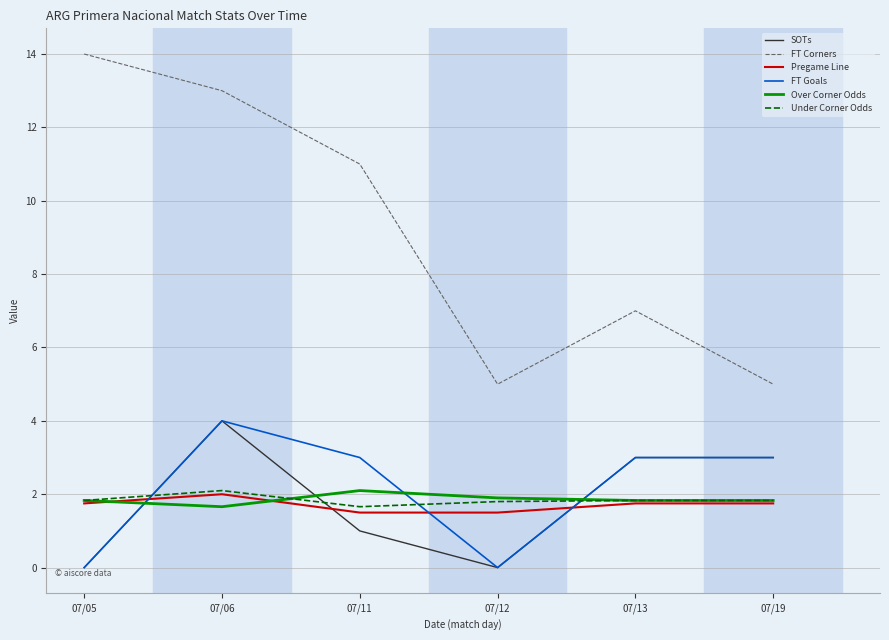

What is the difference between the maximum and minimum values in the Pregame Line series?

0.5